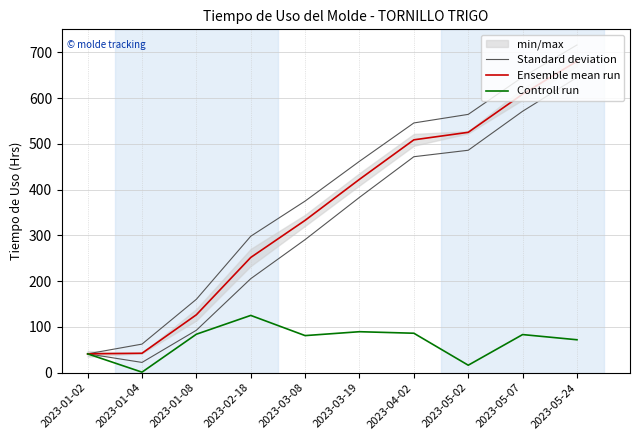

What is the difference between the Standard deviation values at 2023-01-02 and 2023-01-04?

21.2